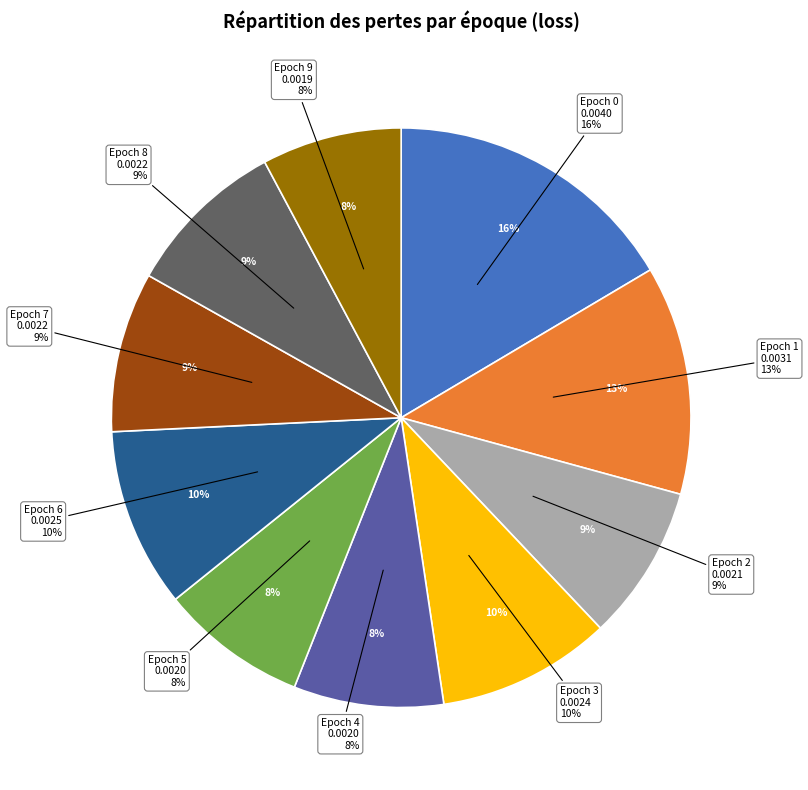

What percentage is the Epoch 6 slice, to the nearest percent?

10%